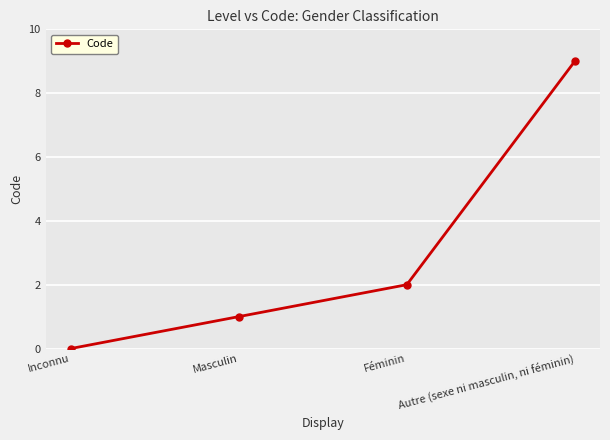

How many values are above zero?

3